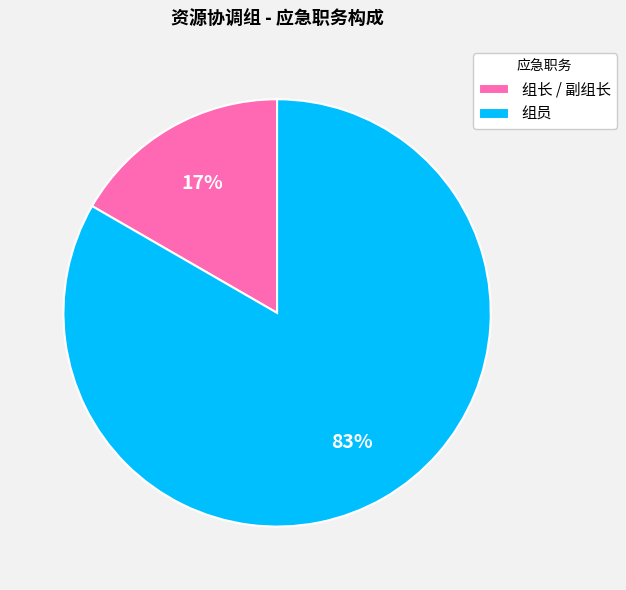

Which category accounts for the majority?

组员